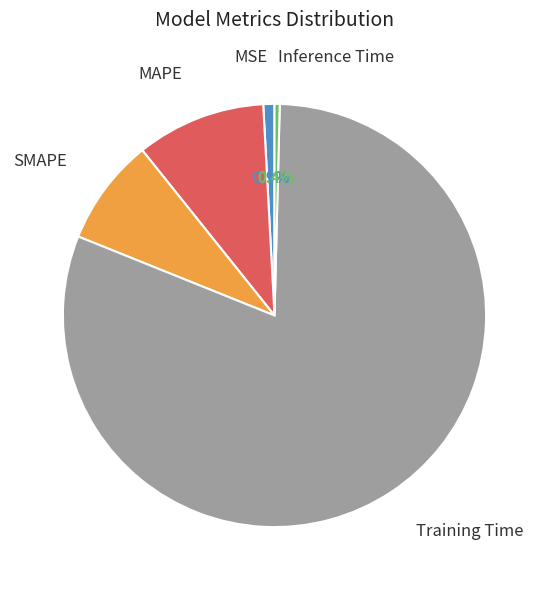

Between Training Time and Inference Time, which is larger?

Training Time